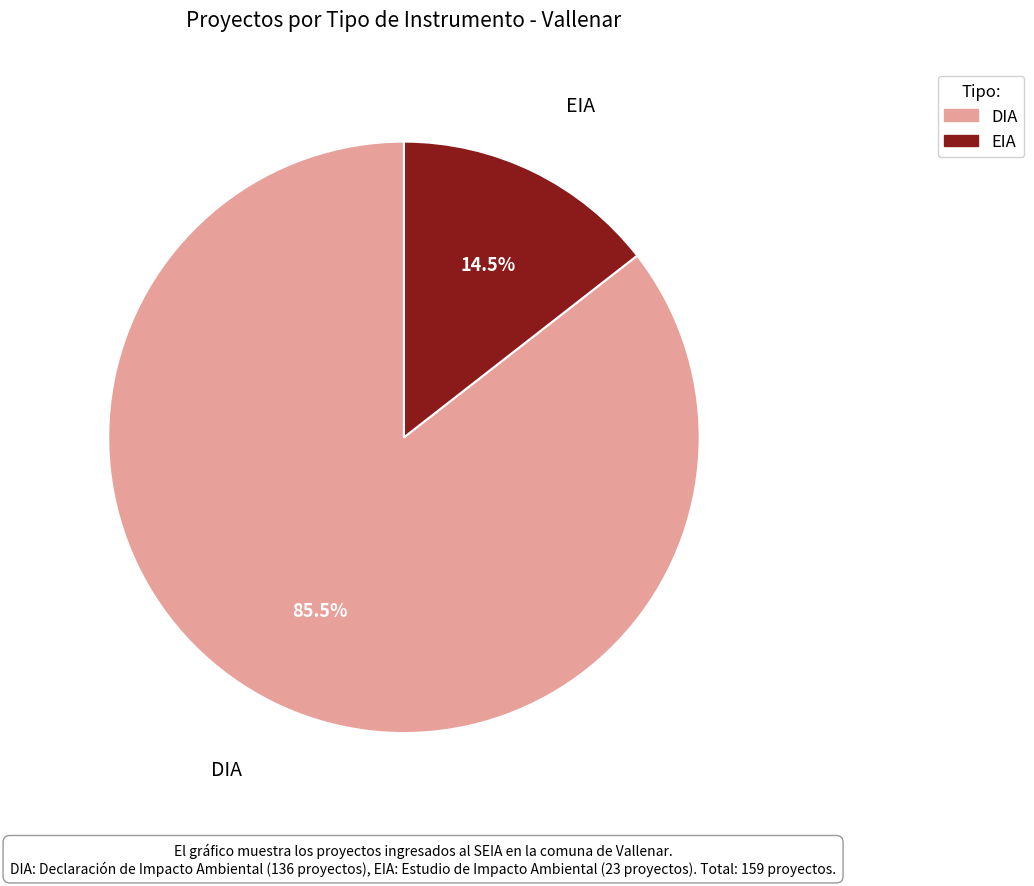

Rank the categories by value from lowest to highest.

EIA, DIA